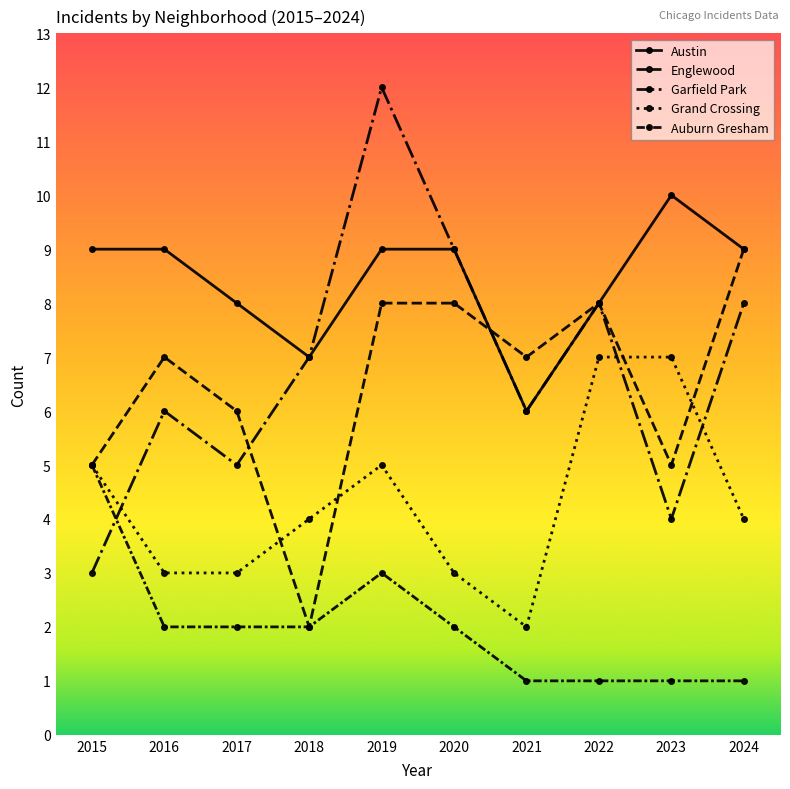

What is the minimum value shown in the chart?

1